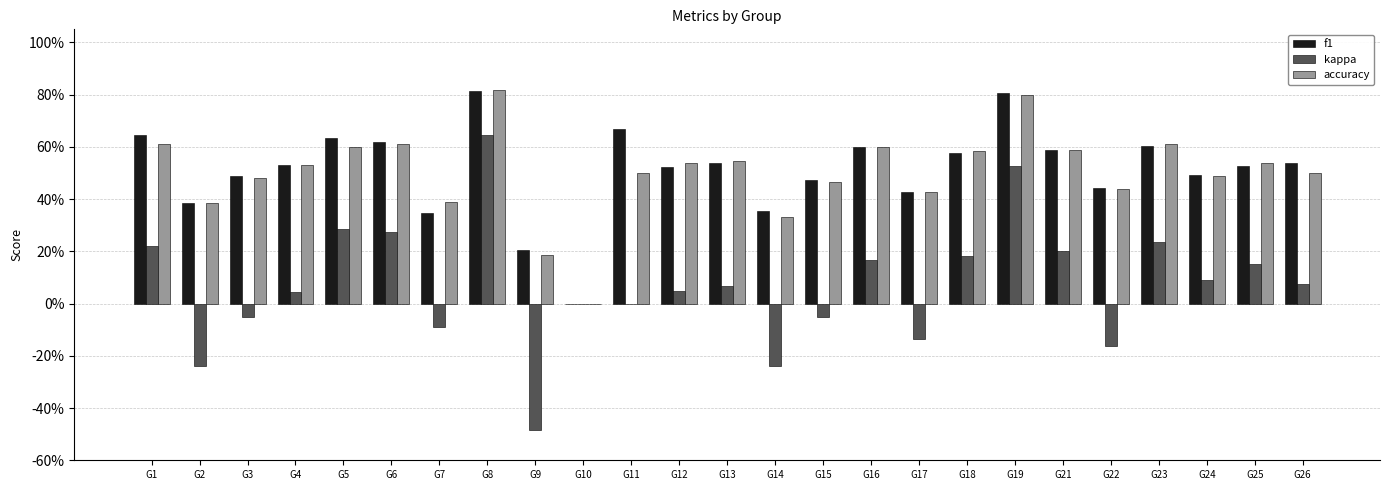

Between G17 and G12, which is larger?

G12